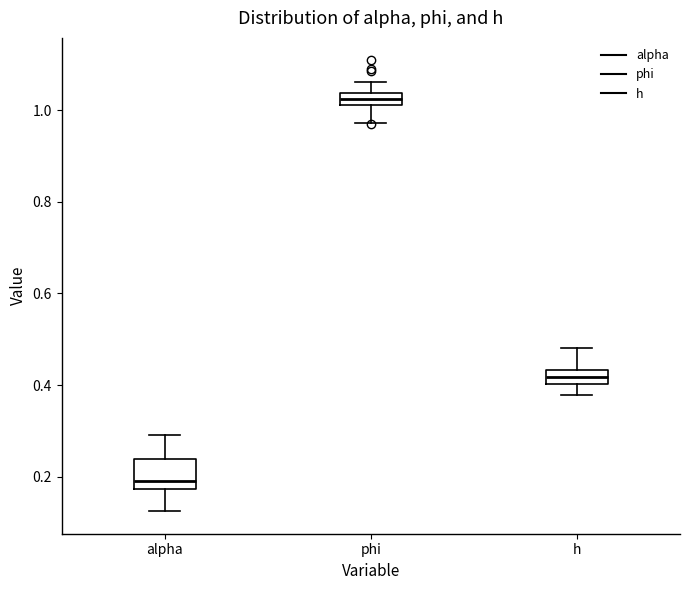

Which box has the lowest median line?

alpha